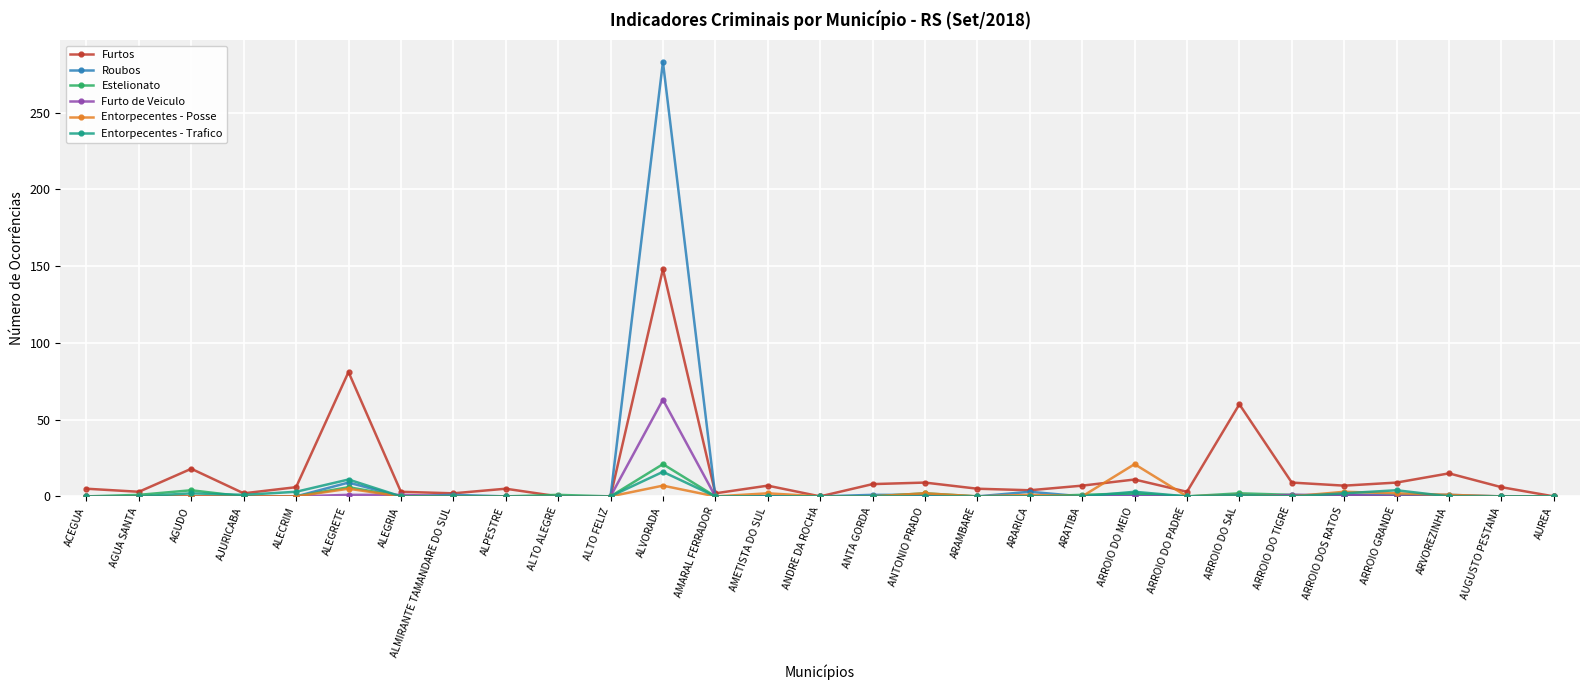

Is it true that Furto de Veiculo equals 0 at ANTONIO PRADO?

True